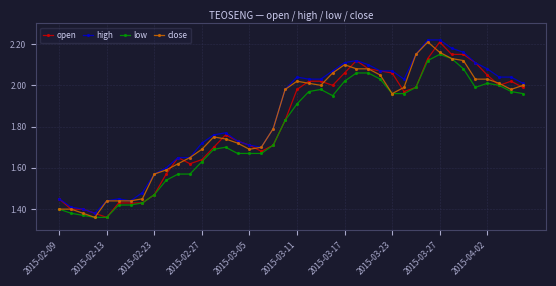

True or false: high has more than 0 points higher than both neighbors.

True